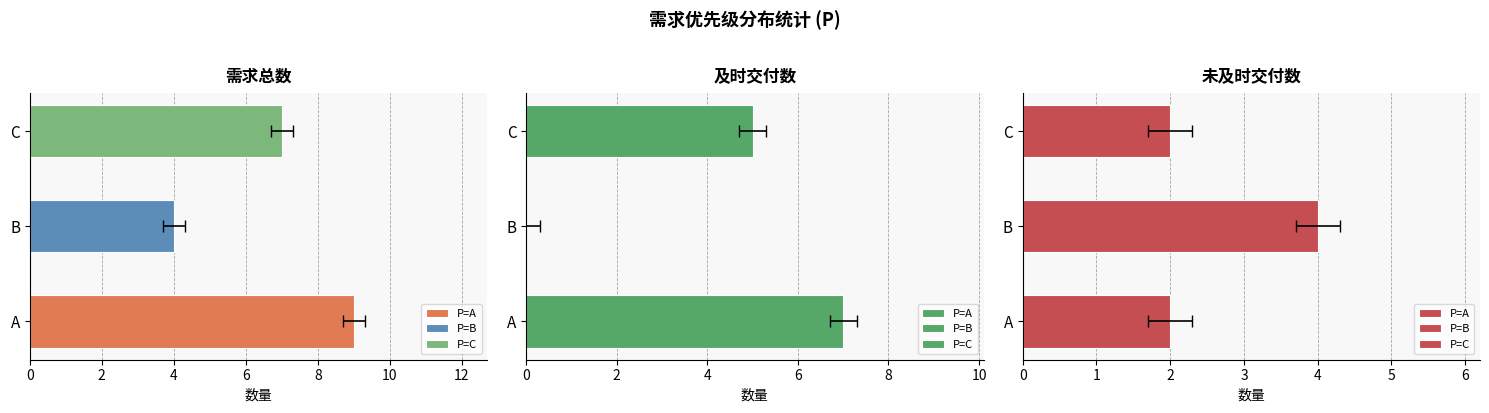

Where does the count series first go above 6?

C